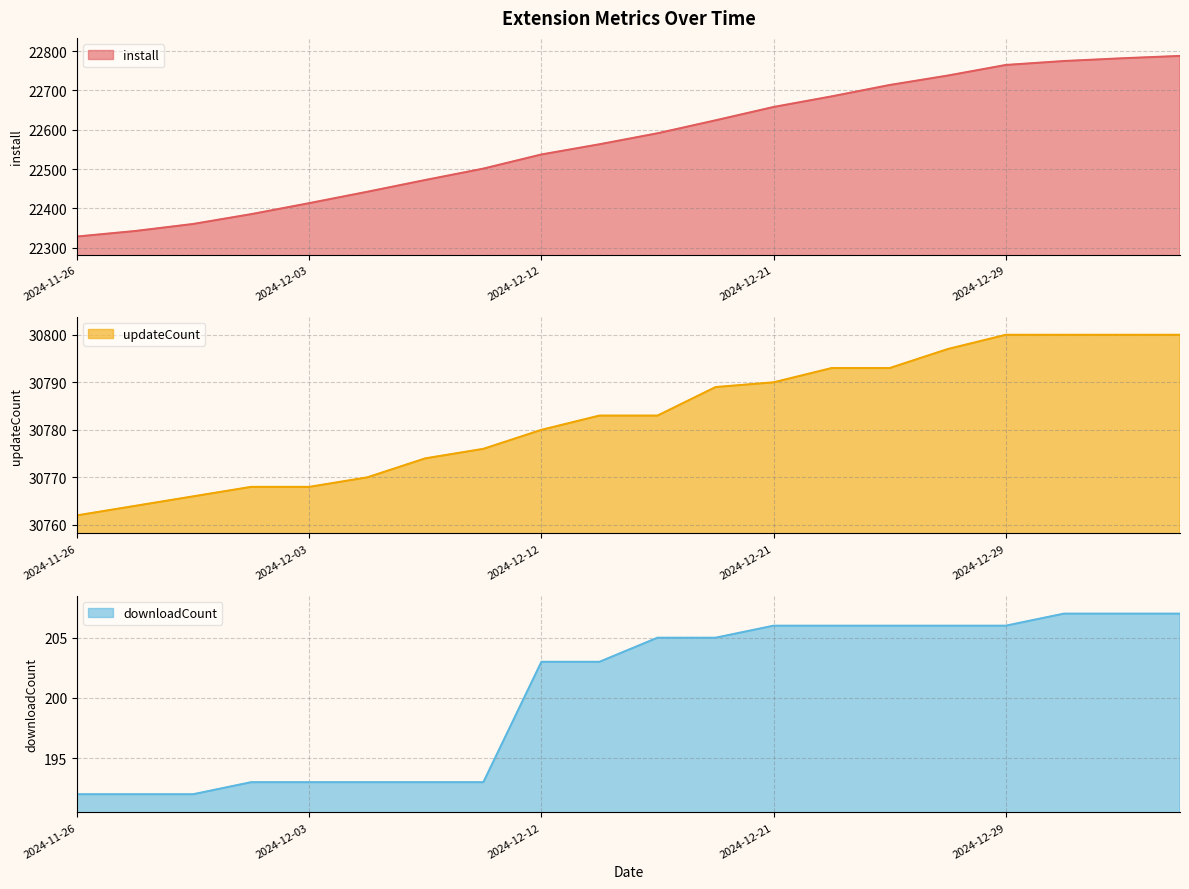

What position from the right is 2024-12-21?

8